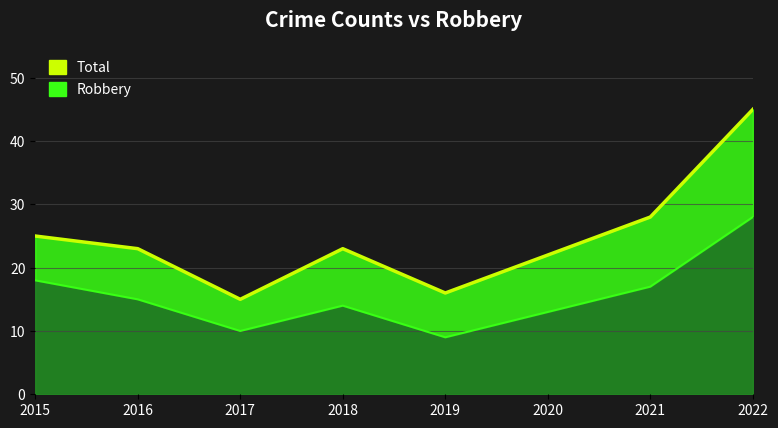

How many lines are shown in the chart?

2